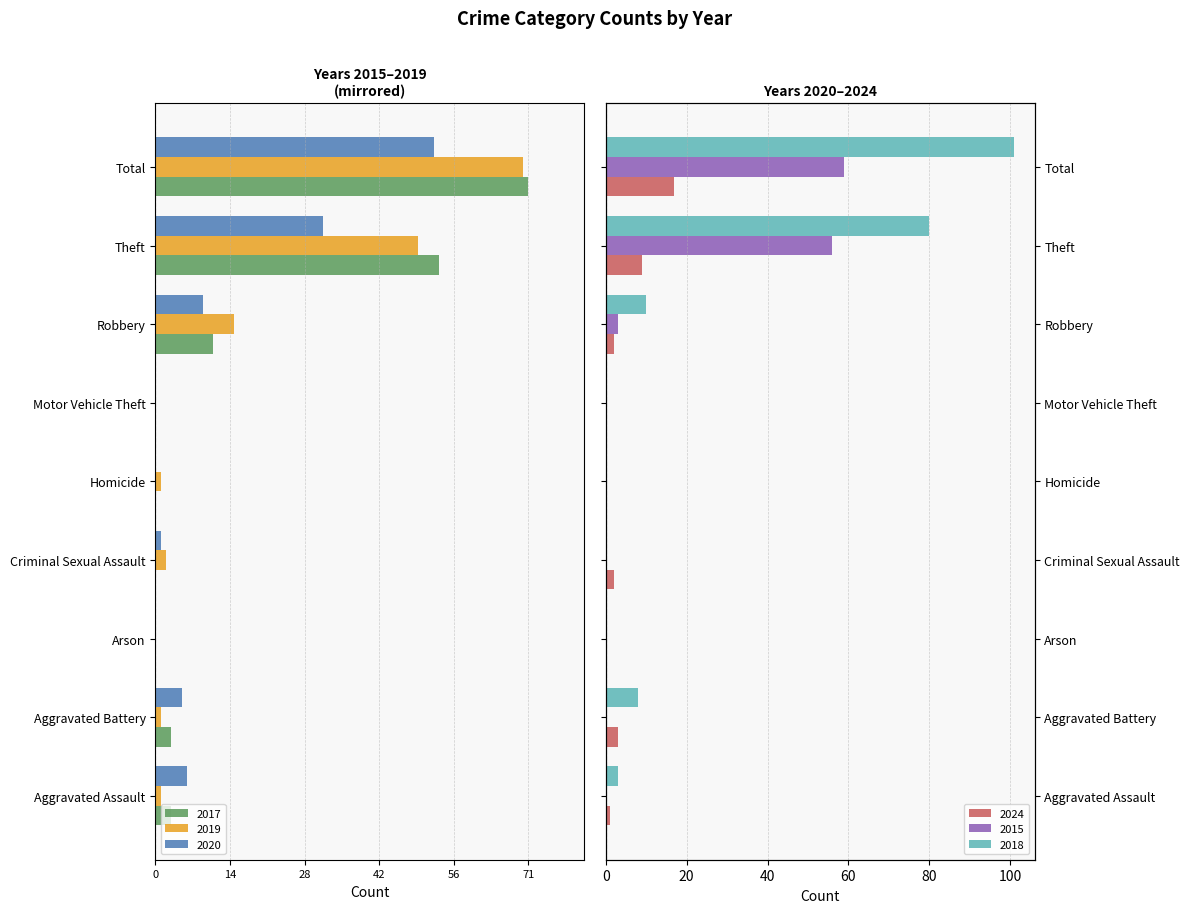

What are all the series names shown in the legend?

2017, 2019, 2020, 2024, 2015, 2018